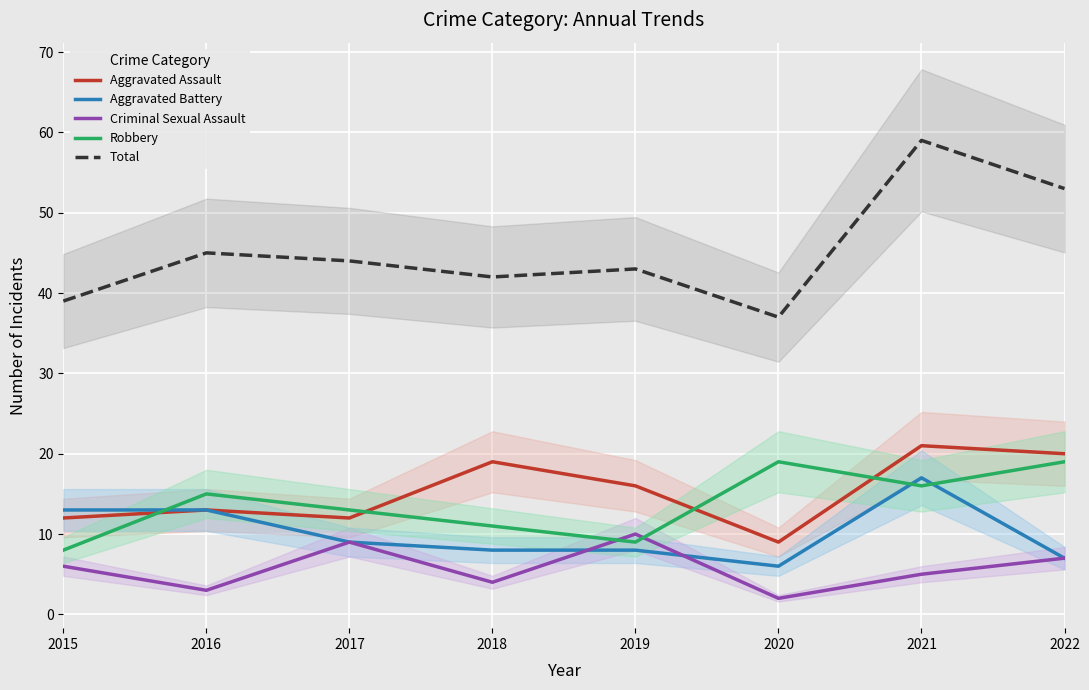

Rank the categories by Criminal Sexual Assault value from highest to lowest.

2019, 2017, 2022, 2015, 2021, 2018, 2016, 2020